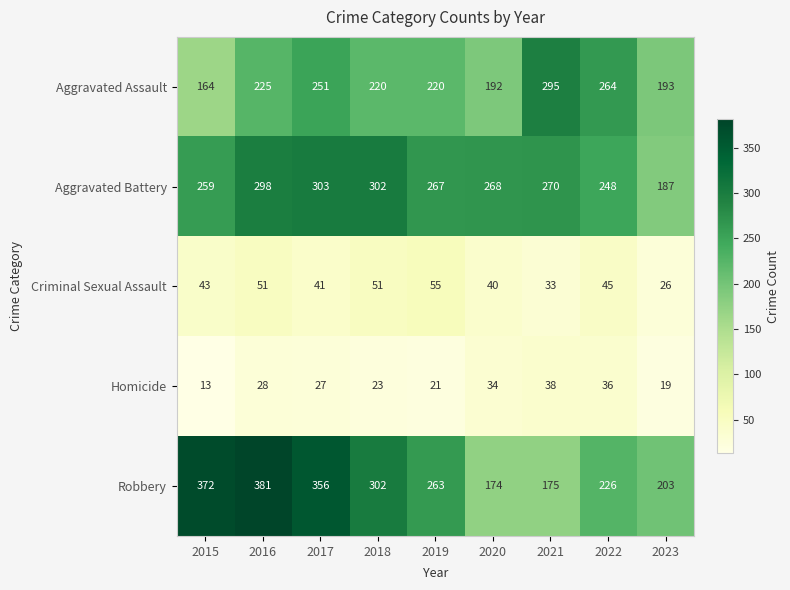

Where does the Aggravated Battery series first go above 268?

2016